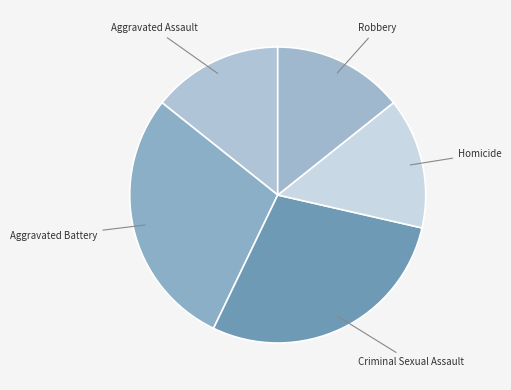

How many slices are in this pie chart?

5